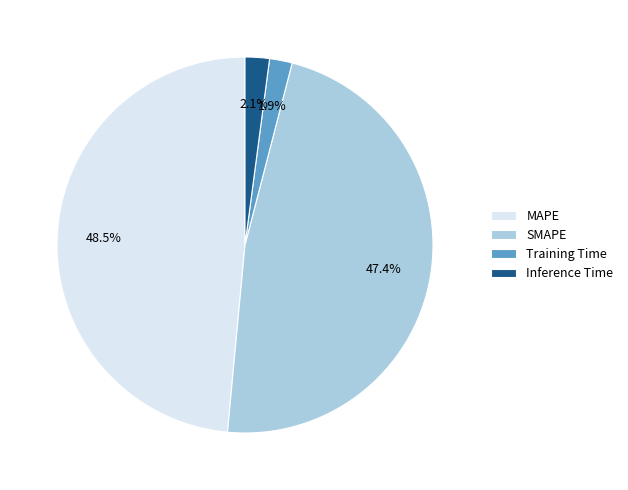

How many slices are in this pie chart?

4